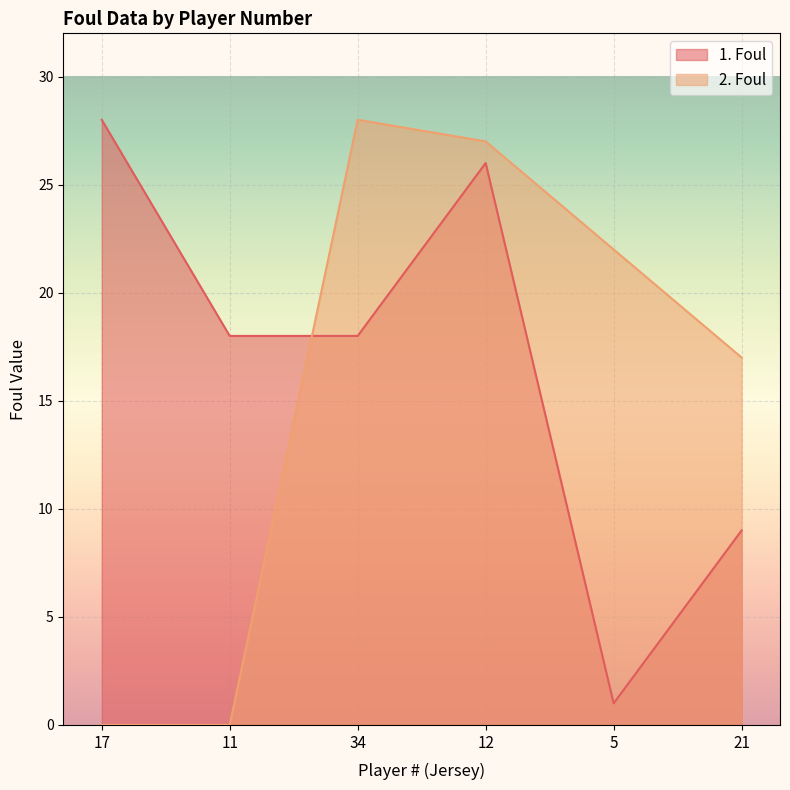

What is the average value of the 1. Foul series?

17